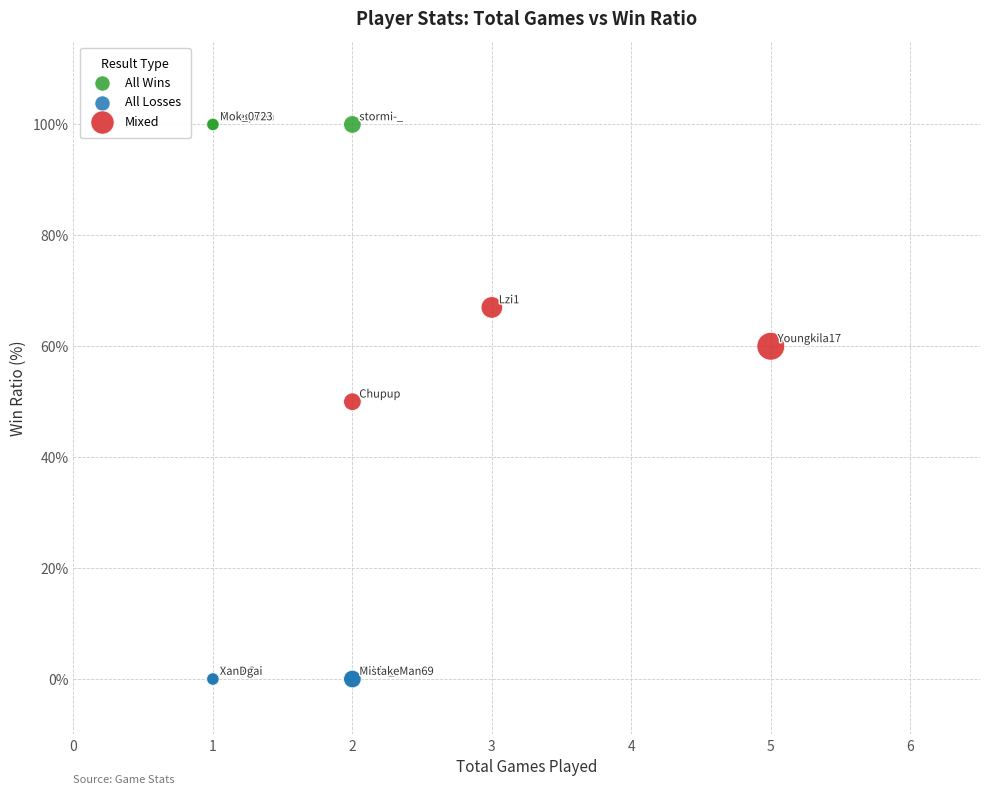

Which series contains the lowest Y value?

All Losses